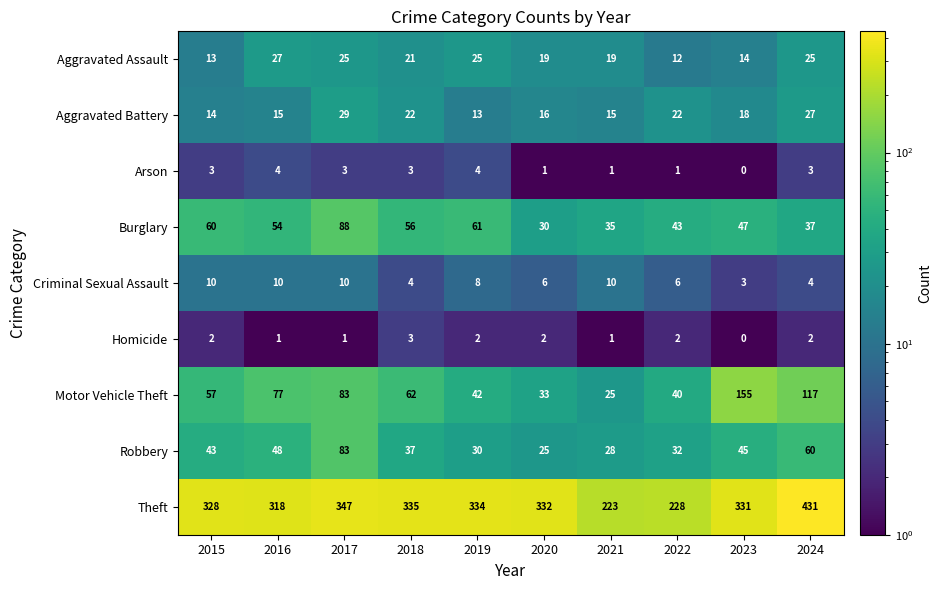

Is it true that Criminal Sexual Assault equals 5 at 2015?

False